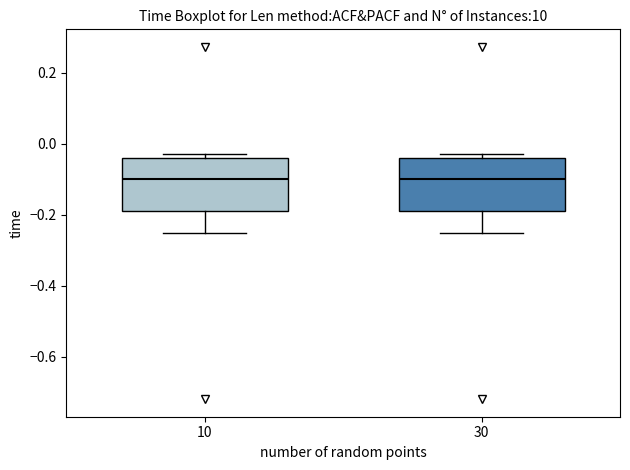

Where is the lower edge of the box at x = 30 on the y-axis? The values are not printed on the chart, so give them approximately, as read against the axis.

-0.20